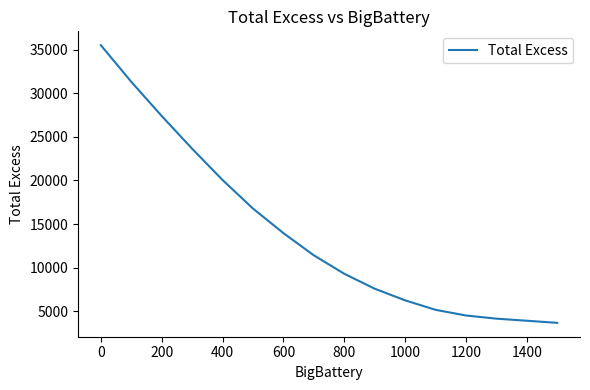

What is the maximum value shown in the chart?

35499.8